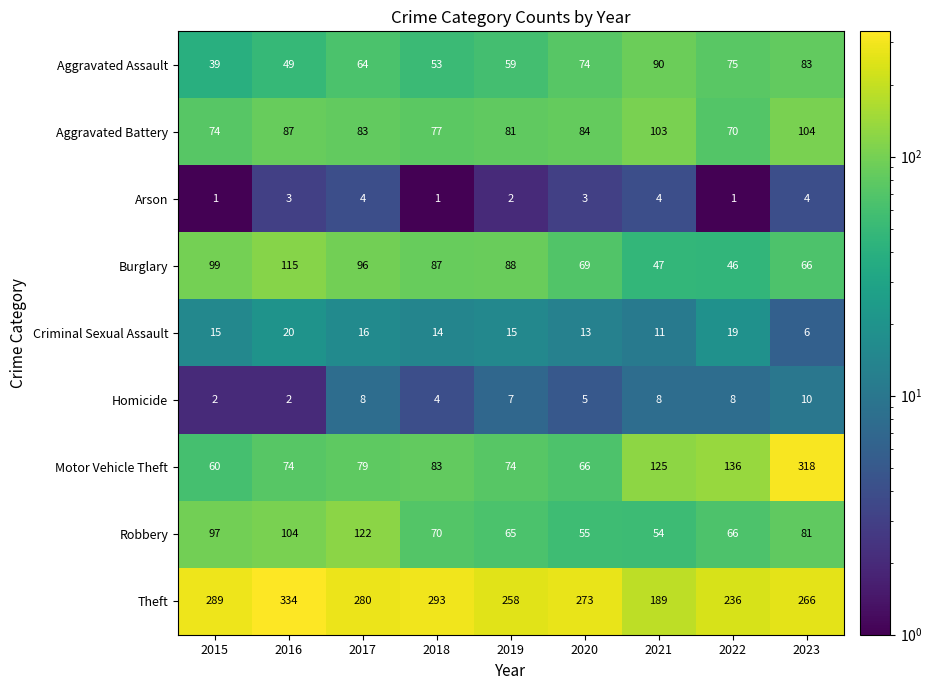

How many data points does each series have?

9